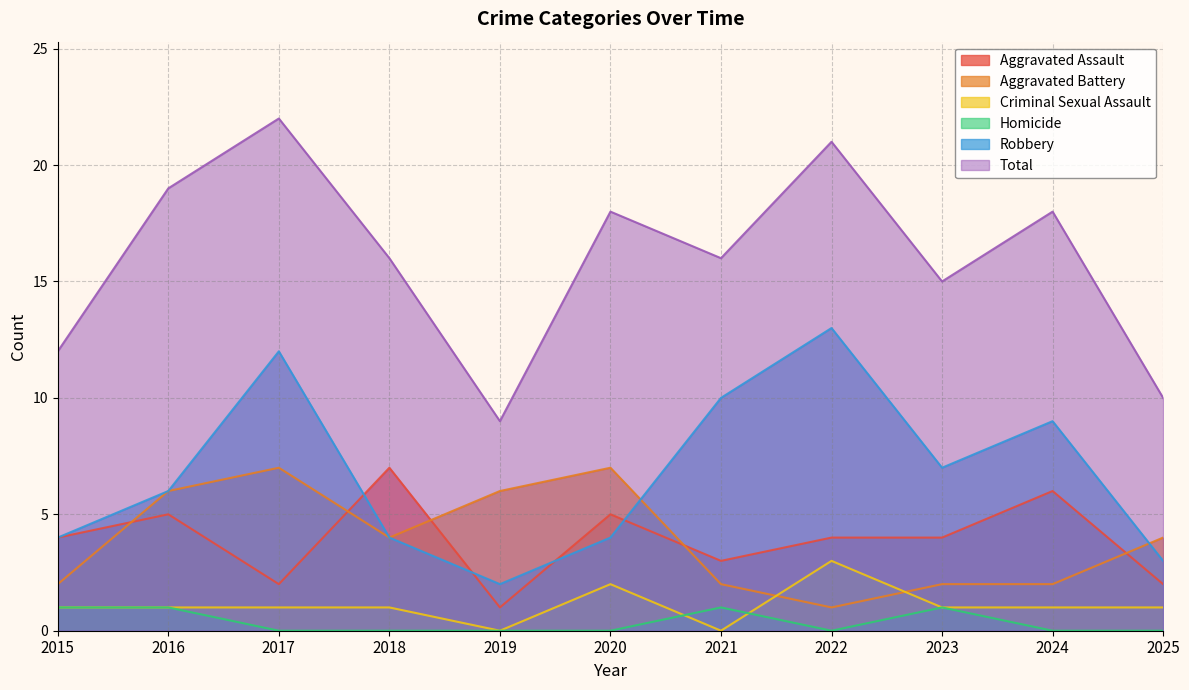

At which category is the sum across all series the highest?

2017